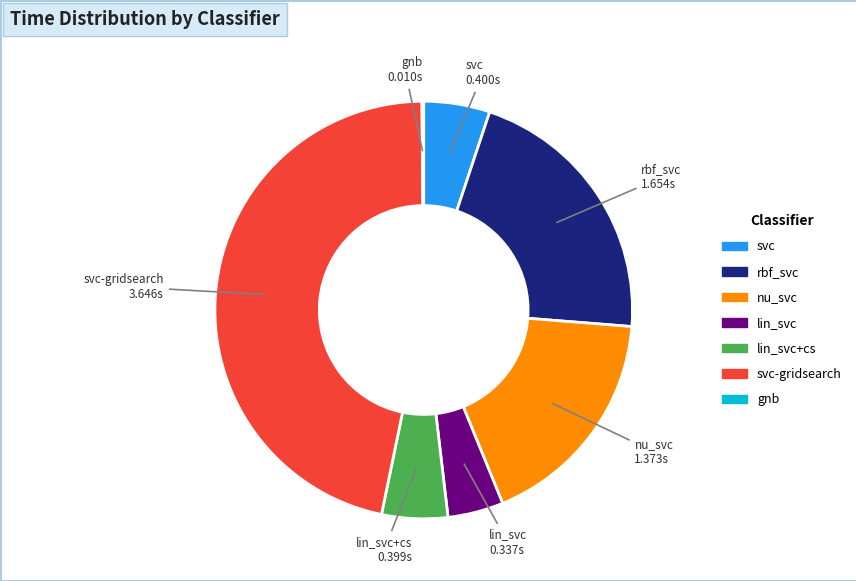

Is there any slice that represents more than half of the pie?

No